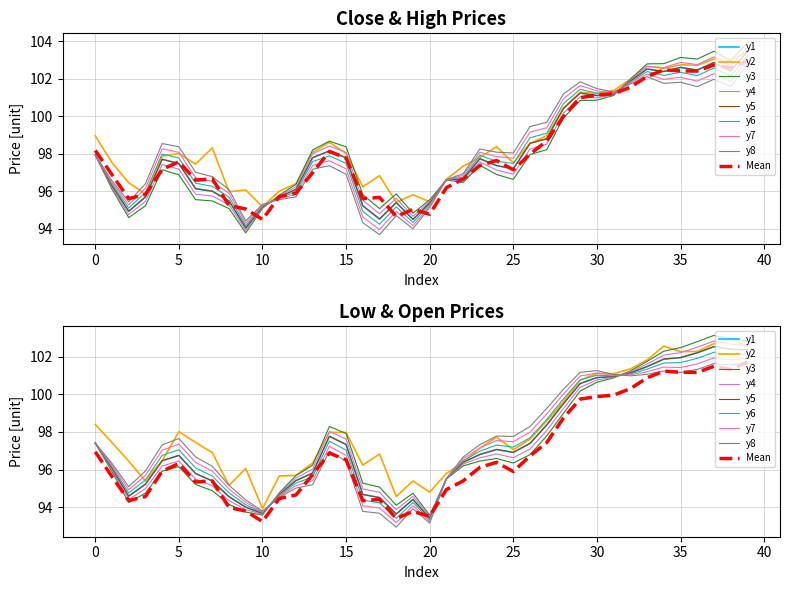

What is the sum of the c values at 11 and 7?

191.7